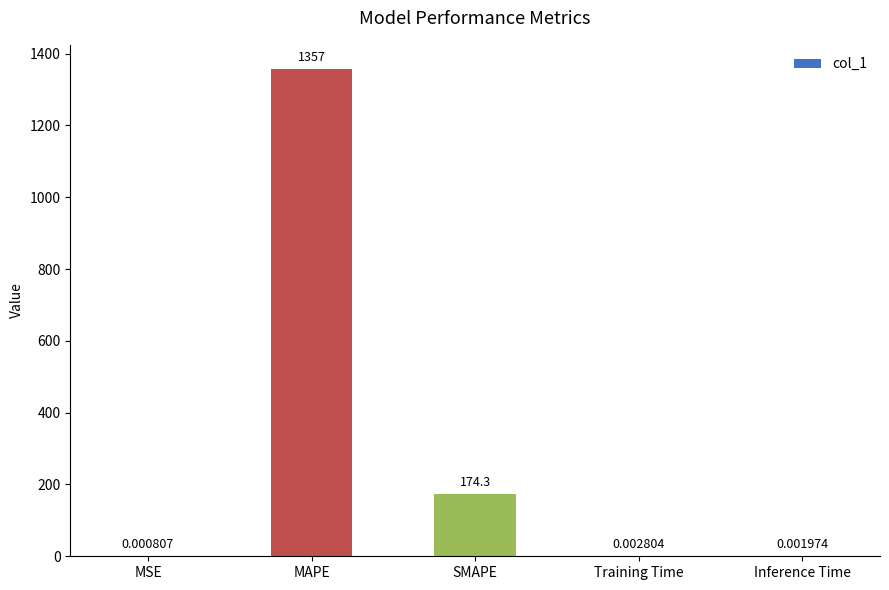

What is the sum of all values?

1531.1